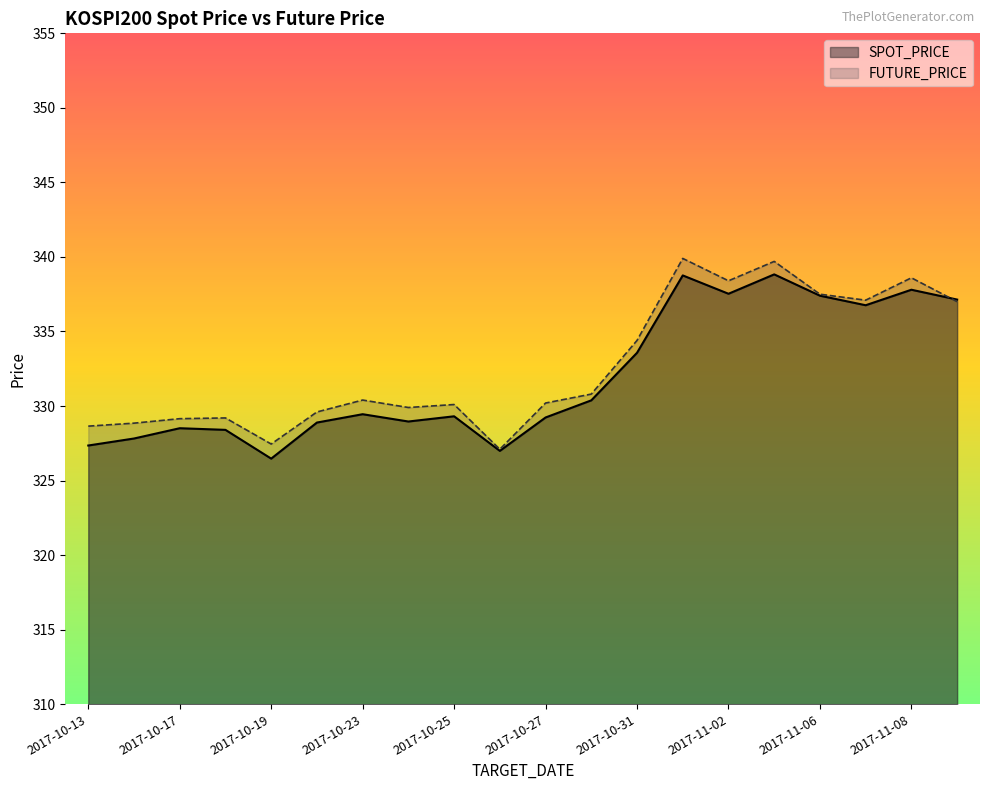

True or false: FUTURE_PRICE and SPOT_PRICE cross at least once.

True